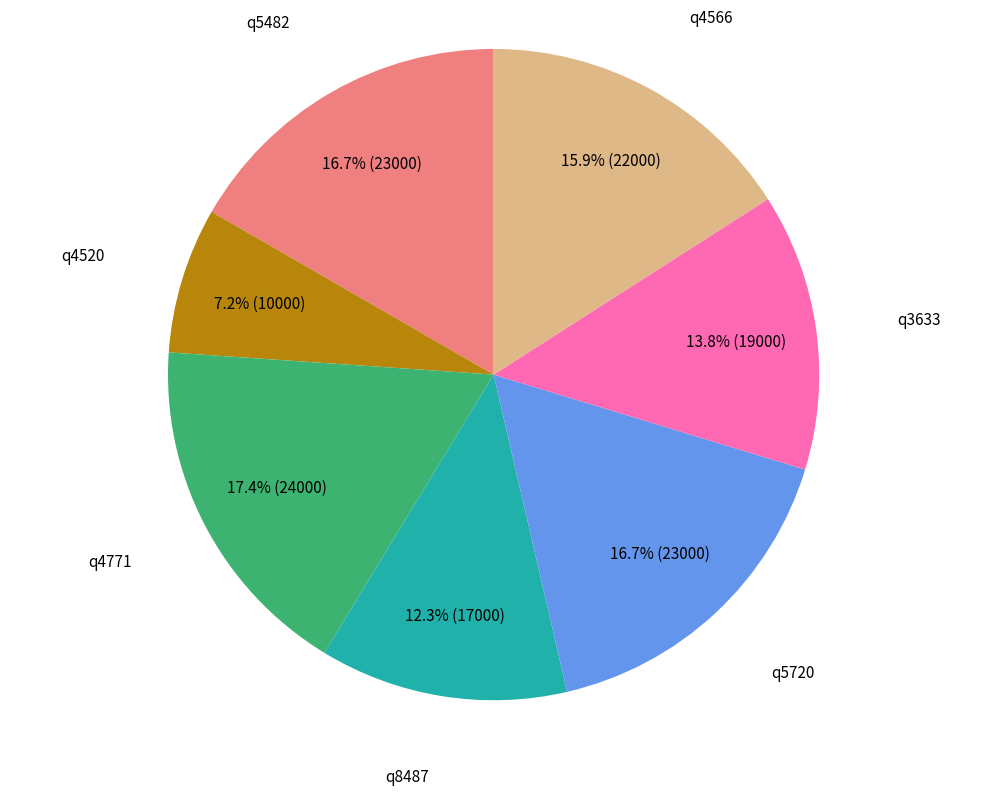

Does any single category account for the majority?

No